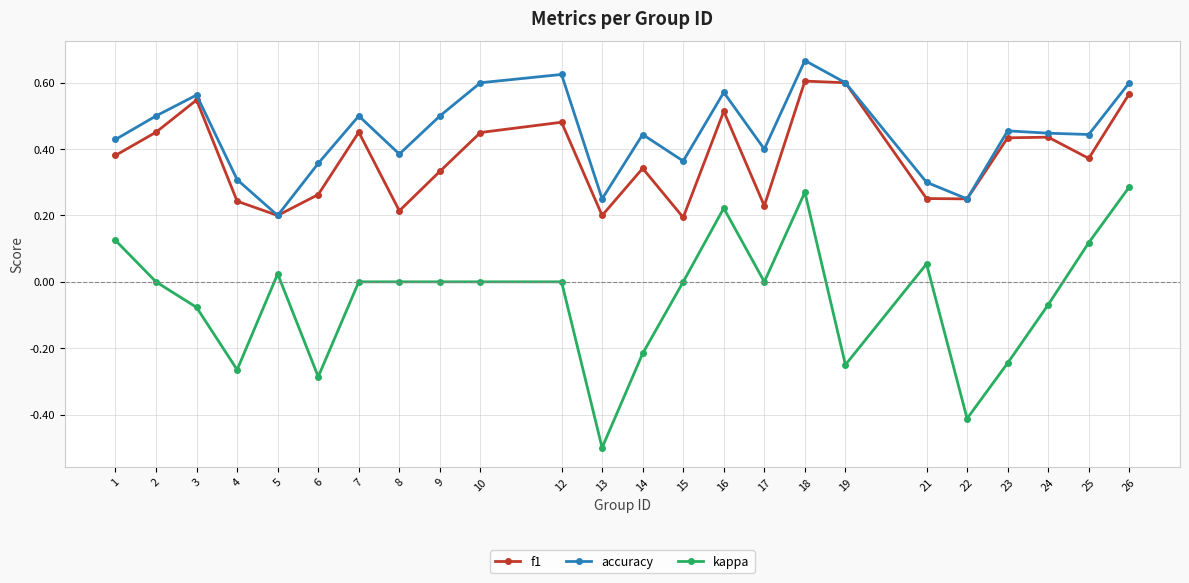

How many categories are shown in the chart?

24